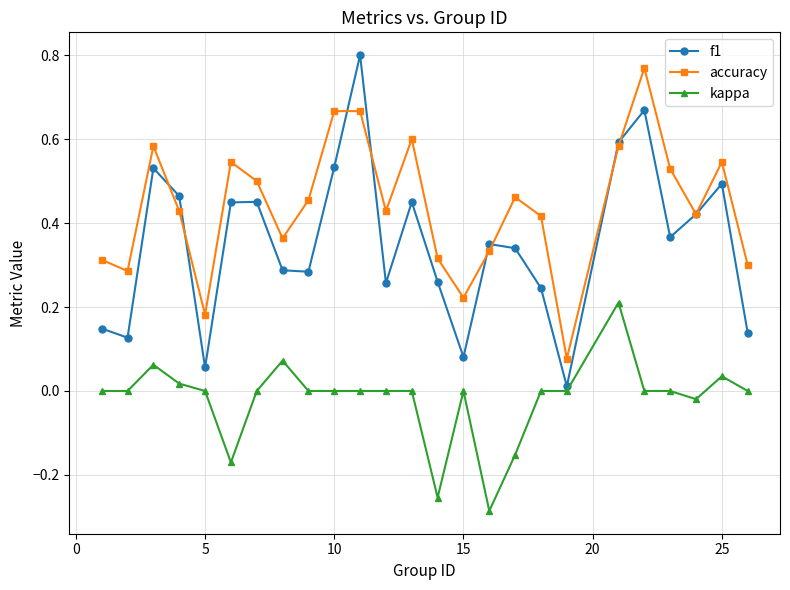

Which series has the largest total across all categories?

accuracy